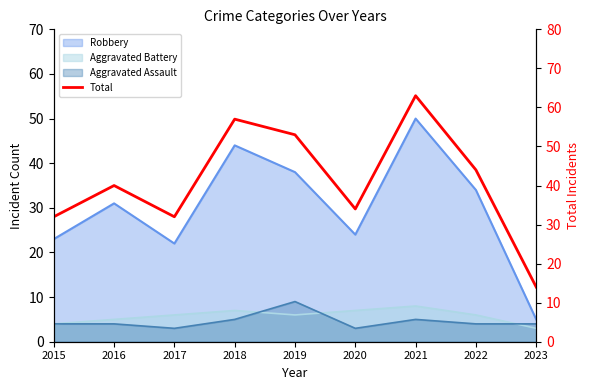

Count the number of categories in the chart.

9